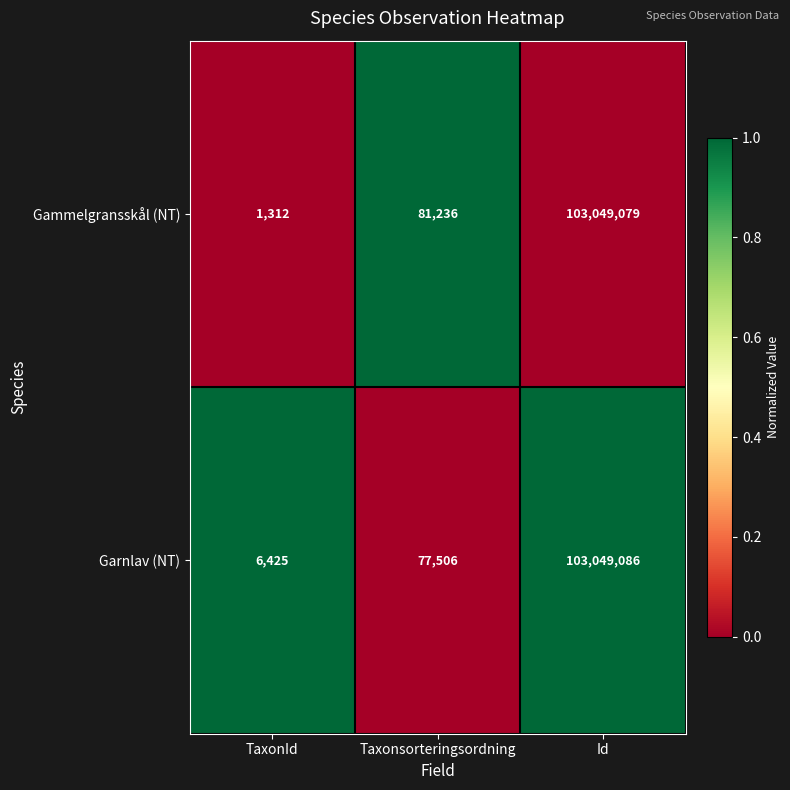

Read the Garnlav (NT) value at Taxonsorteringsordning, to the nearest 10.

77510